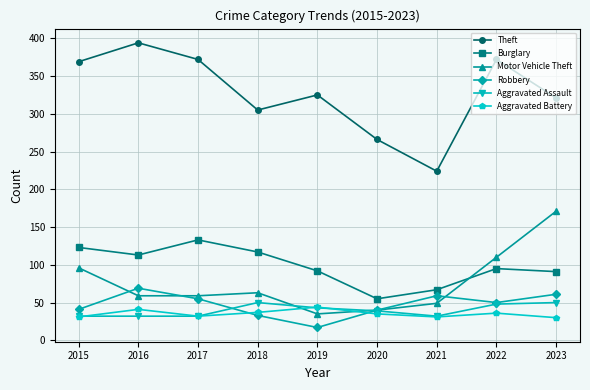

Read the Theft value at 2017, to the nearest 5.

370